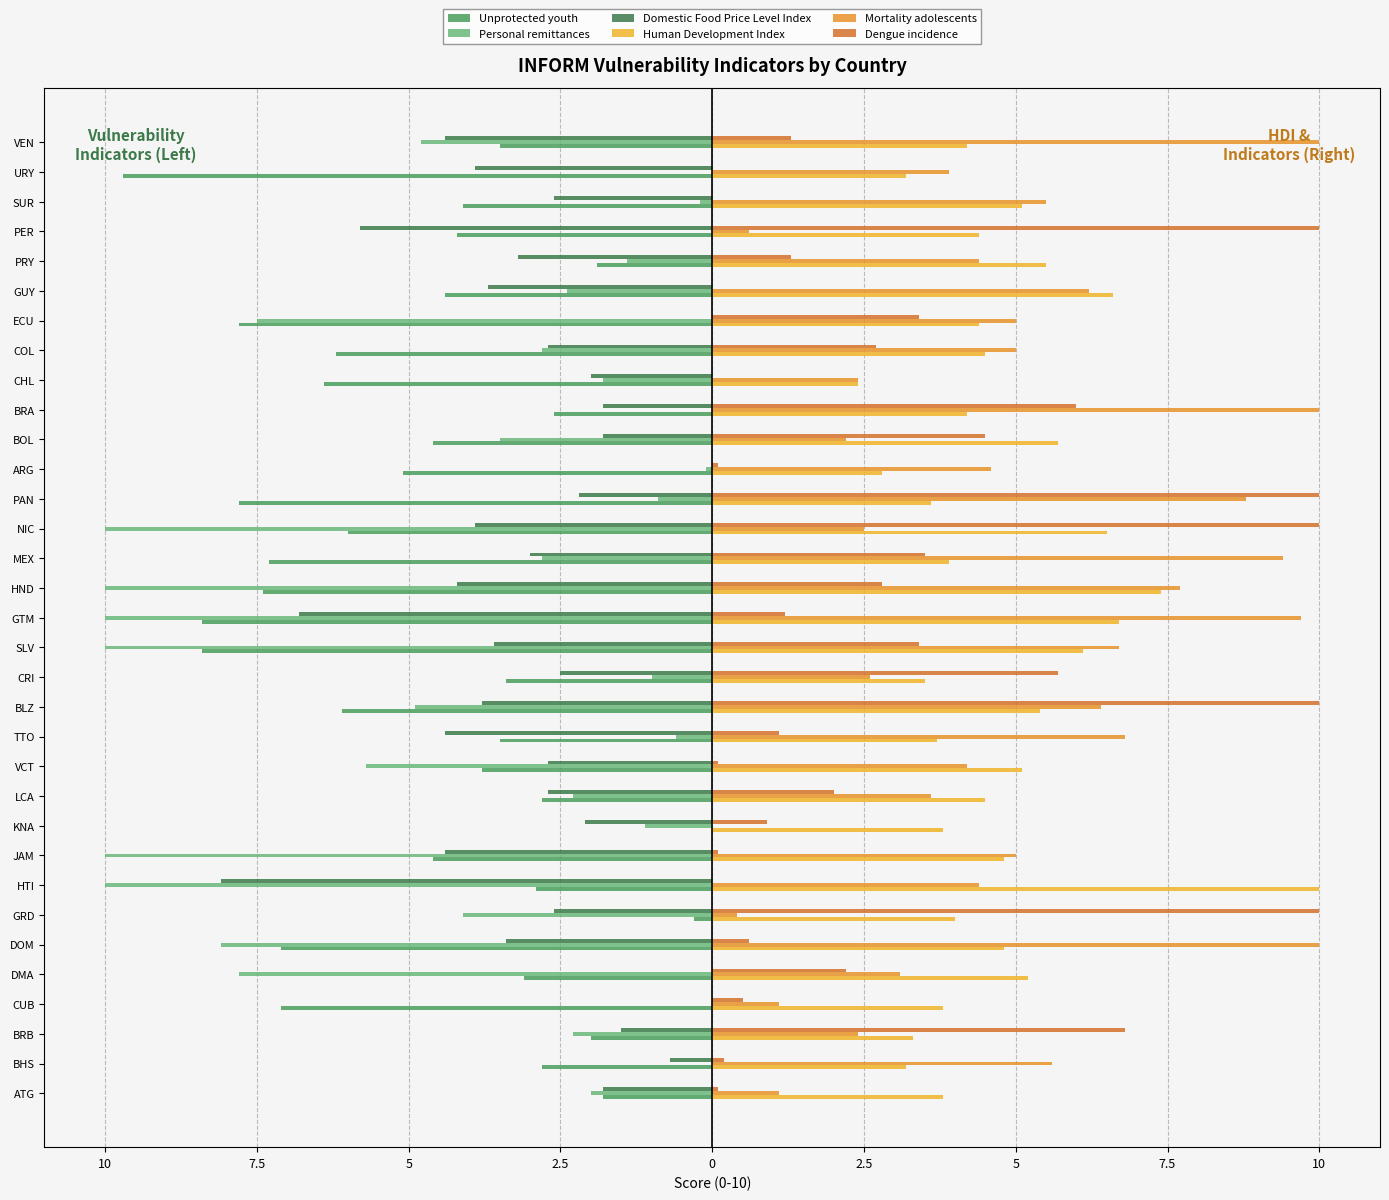

At how many categories does at least one series exceed 9?

11